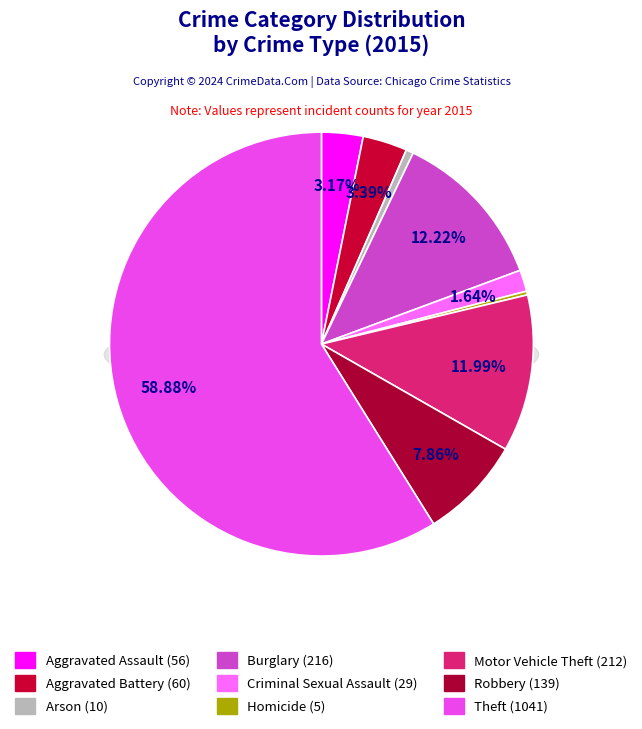

How many slices are in this pie chart?

9